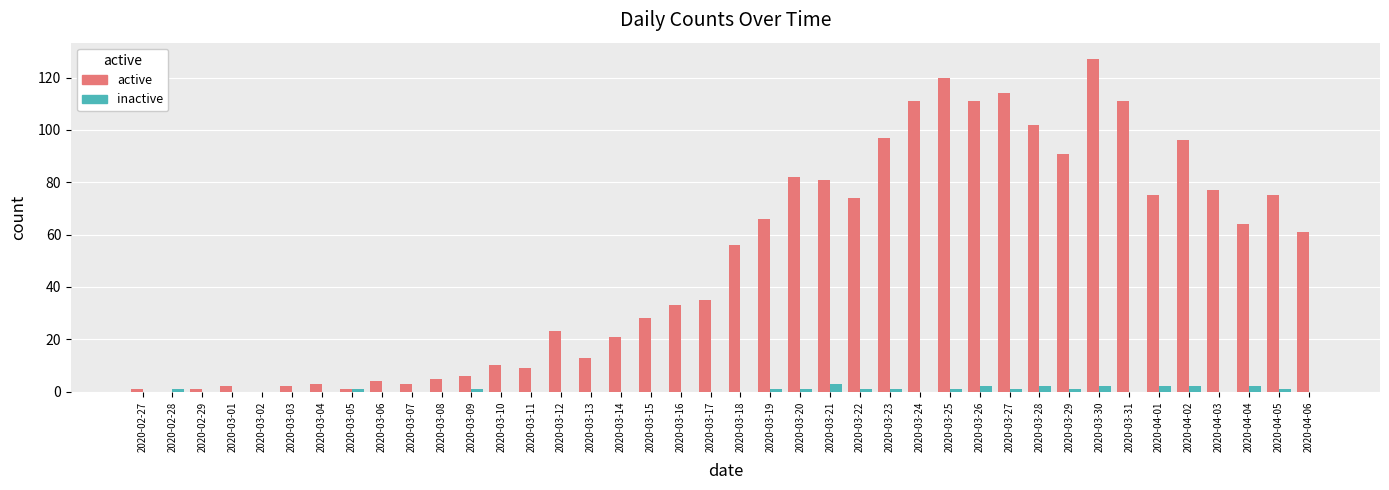

Which series changed the most between 2020-03-25 and 2020-04-02?

active